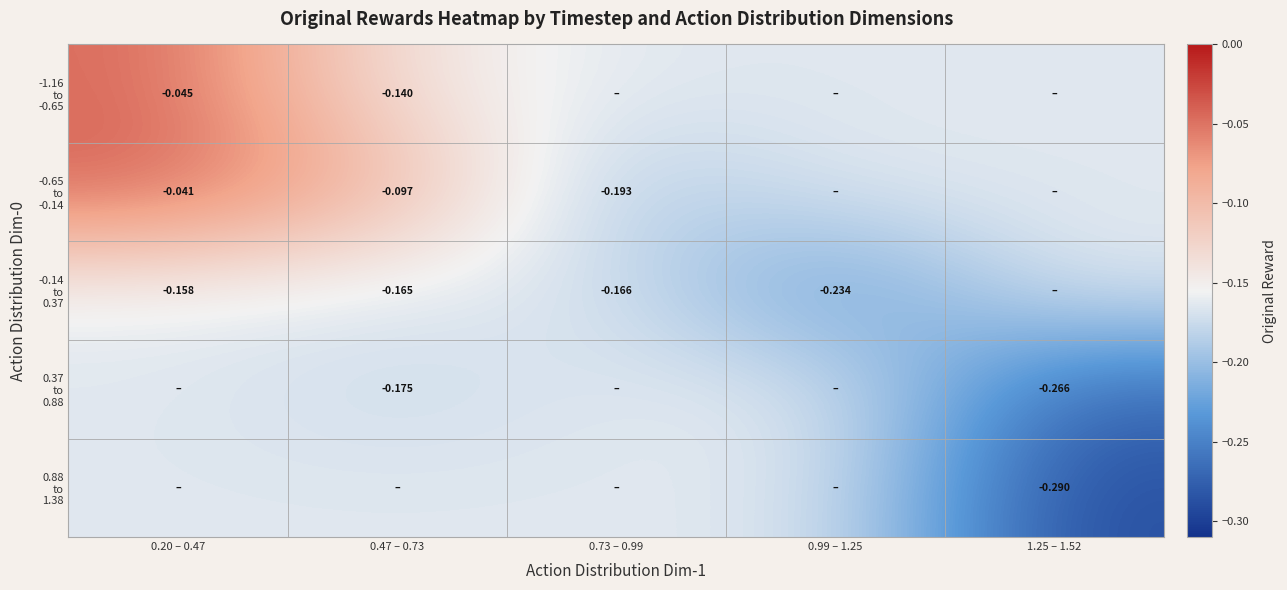

What is the spread (max minus min) of values at 0.99 – 1.25?

0.1